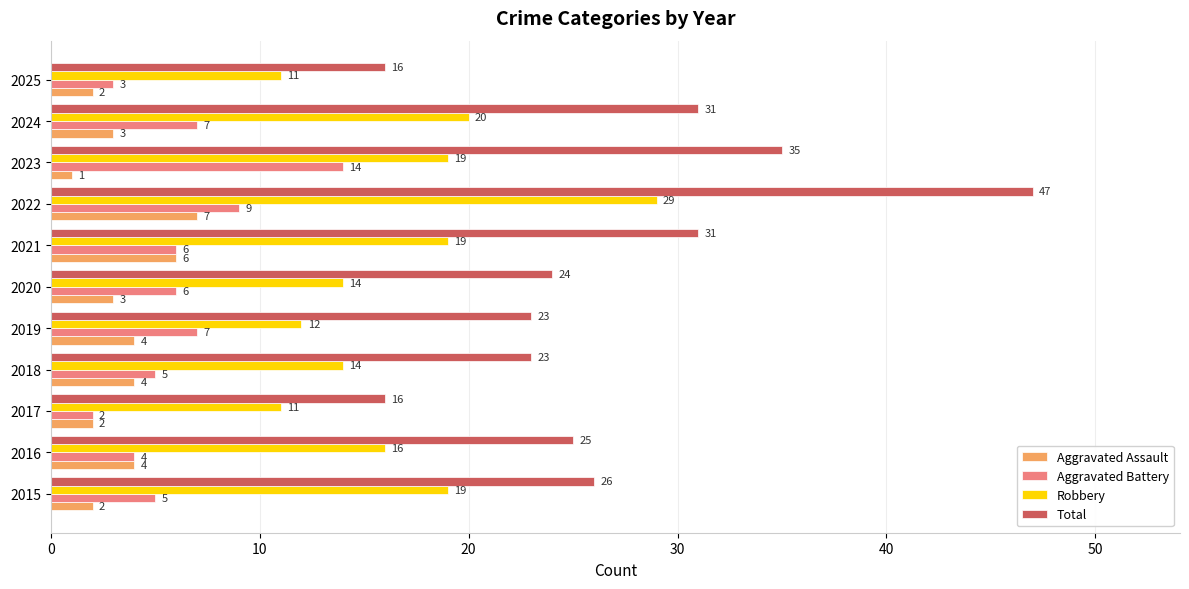

The Aggravated Assault series shows 10 at 2021. True or false?

False